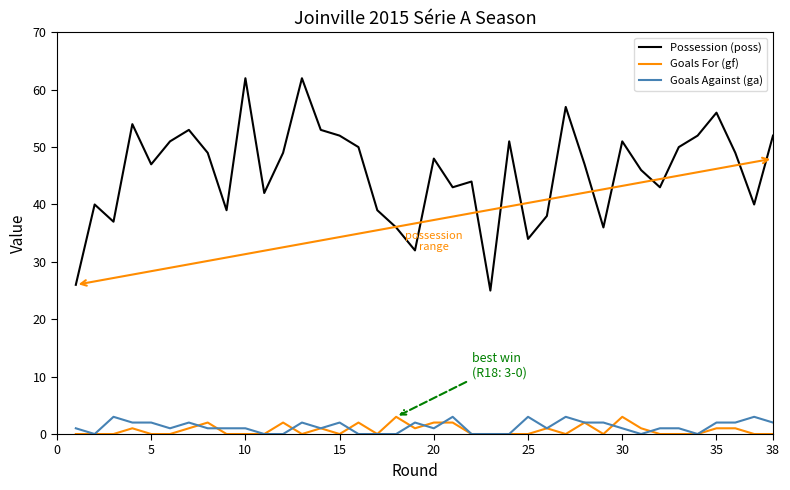

Which series has the largest total across all categories?

Possession (poss)